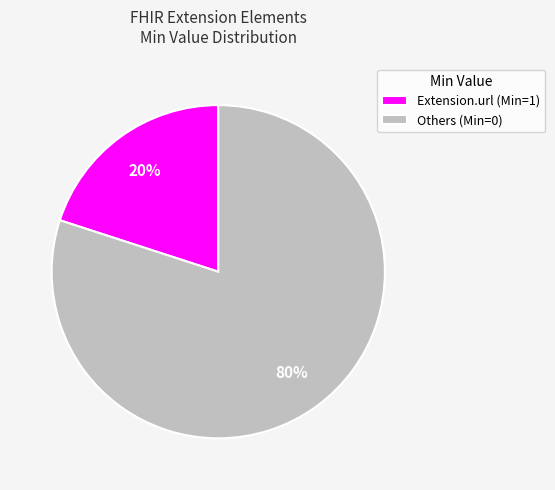

Combined, do Extension.url (Min=1) and Others (Min=0) account for over 50%?

Yes